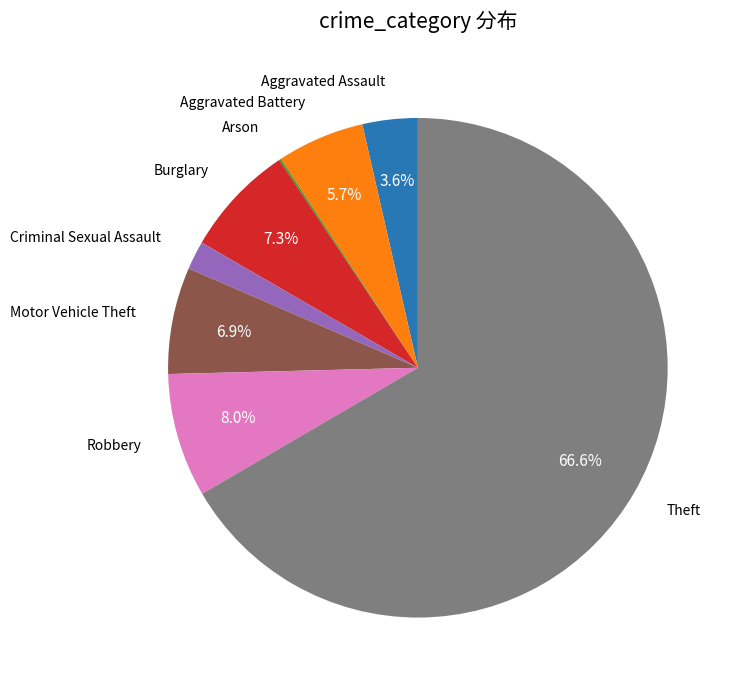

Is there a majority slice in this chart?

Yes